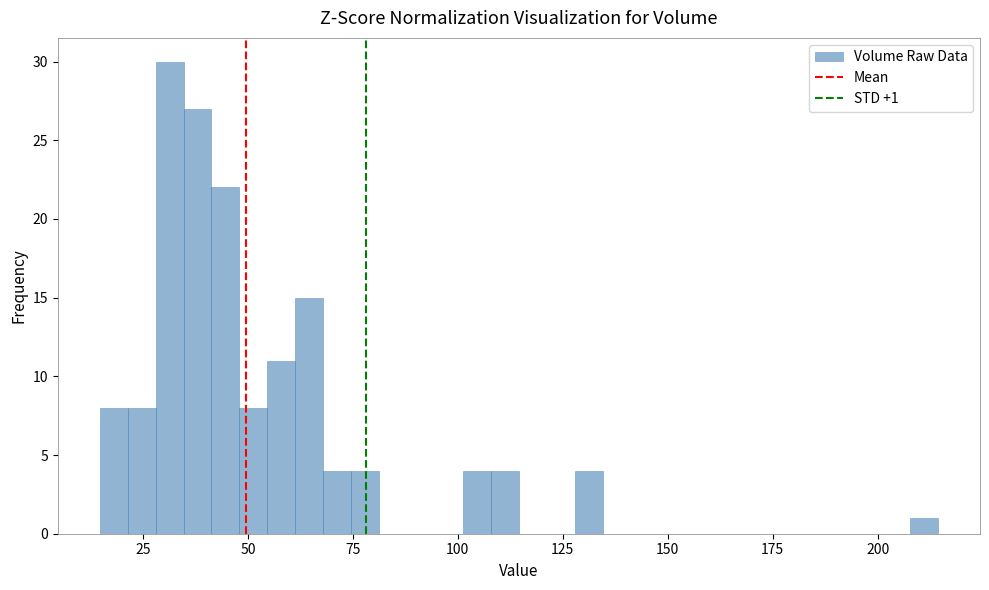

Read against the x-axis, roughly where is the centre of the tallest bar?

30